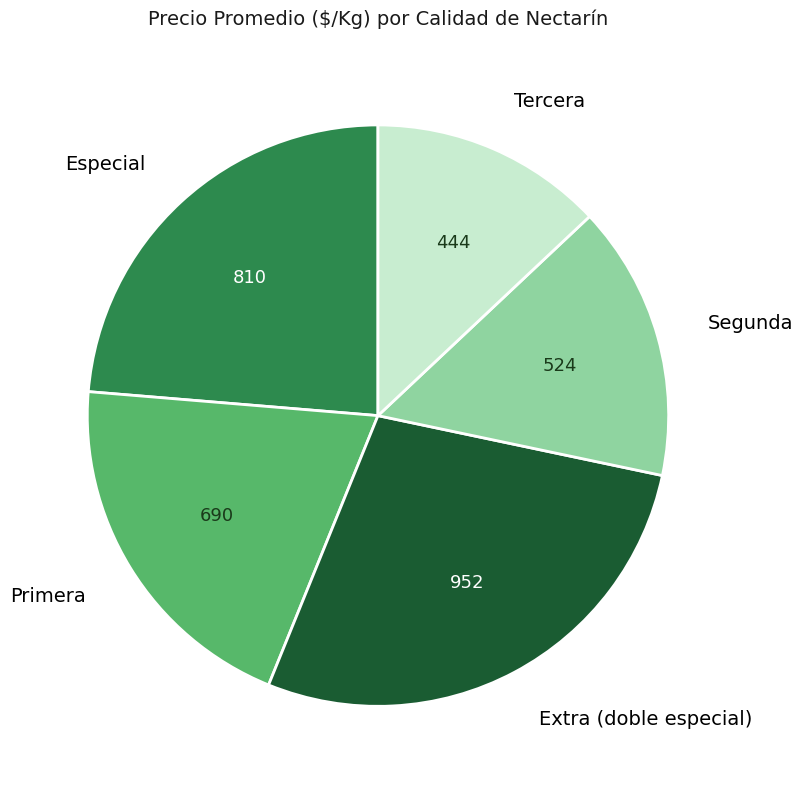

Is it true that Extra (doble especial) is 28% of the pie?

True